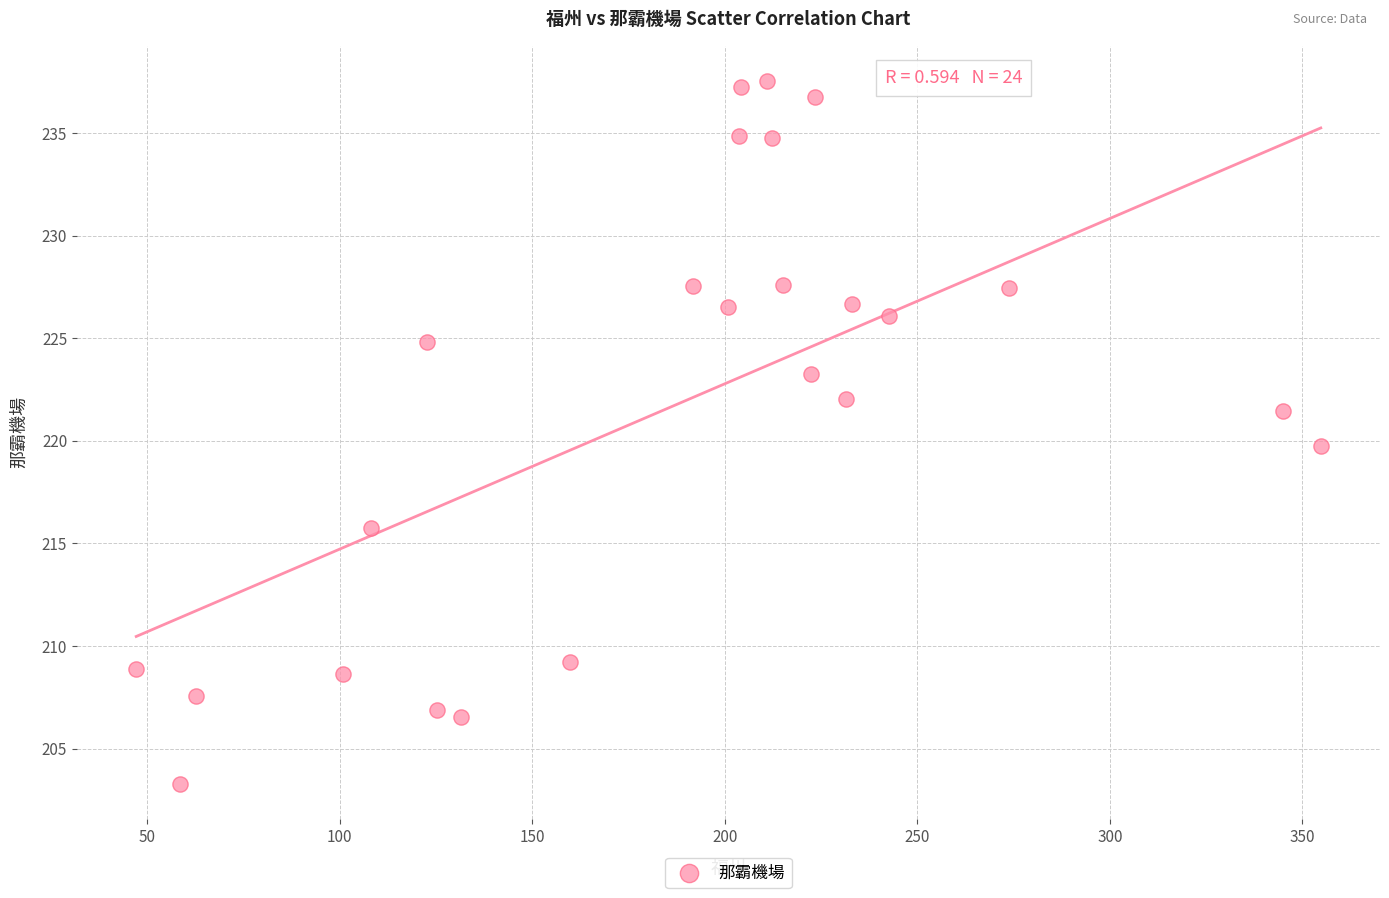

What is the range of X values (max minus min)?

307.6